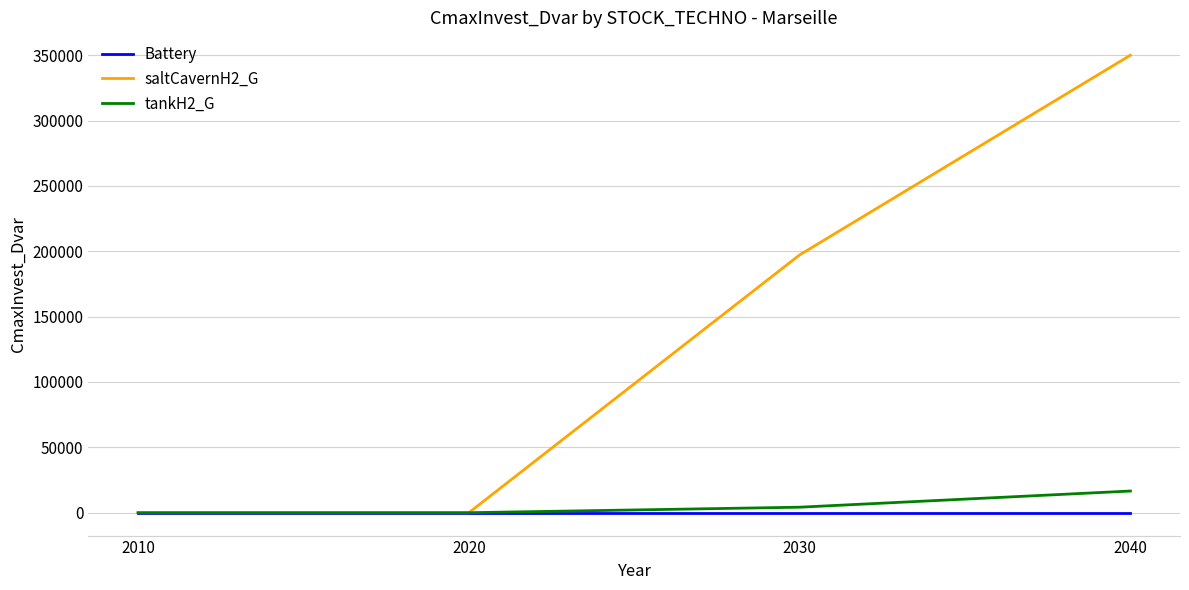

List the series in order of their peak value, highest first.

saltCavernH2_G, tankH2_G, Battery